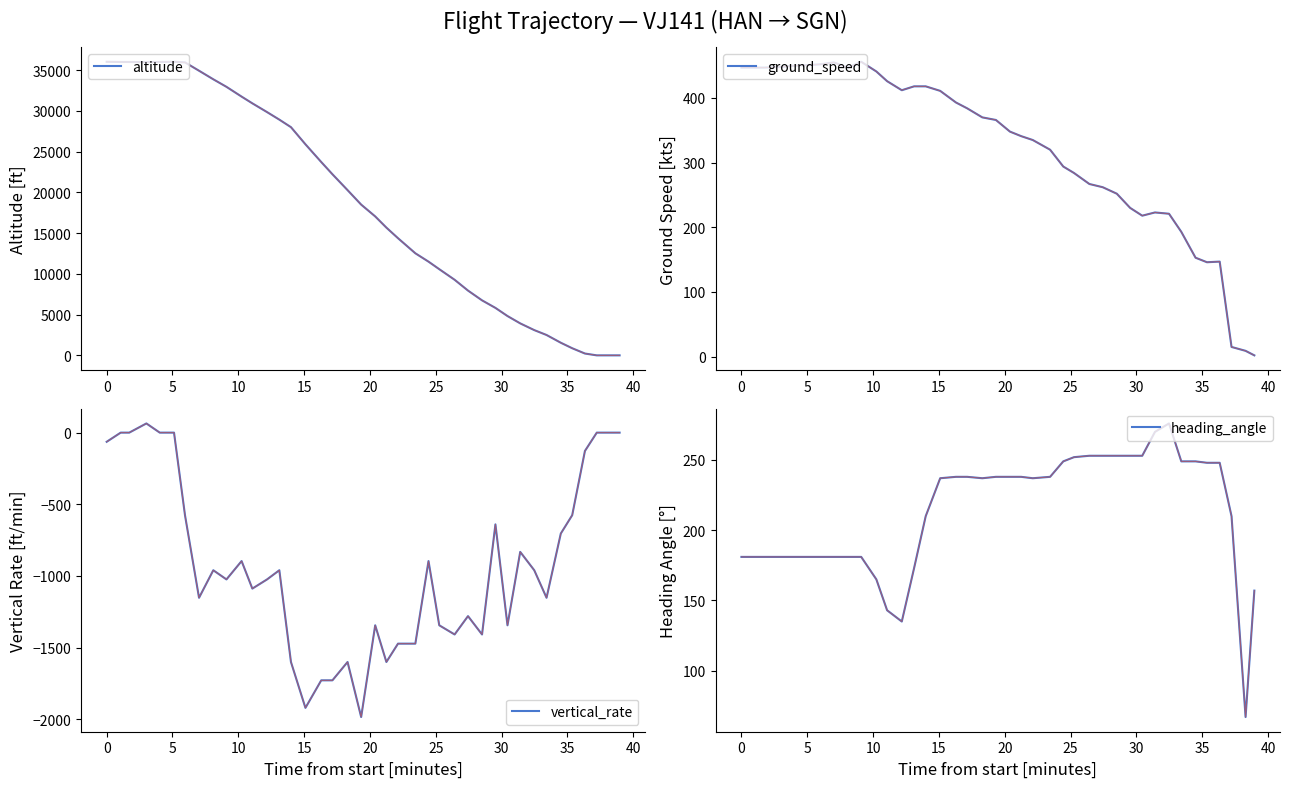

Count the number of categories in the chart.

40